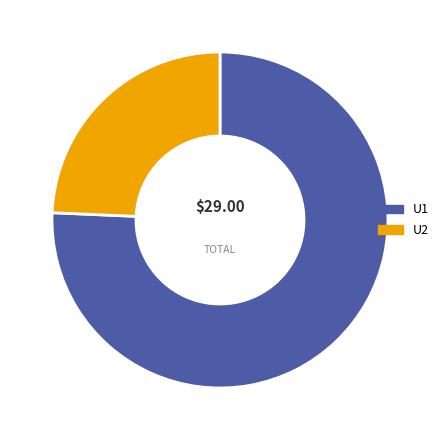

How many slices are in this pie chart?

2